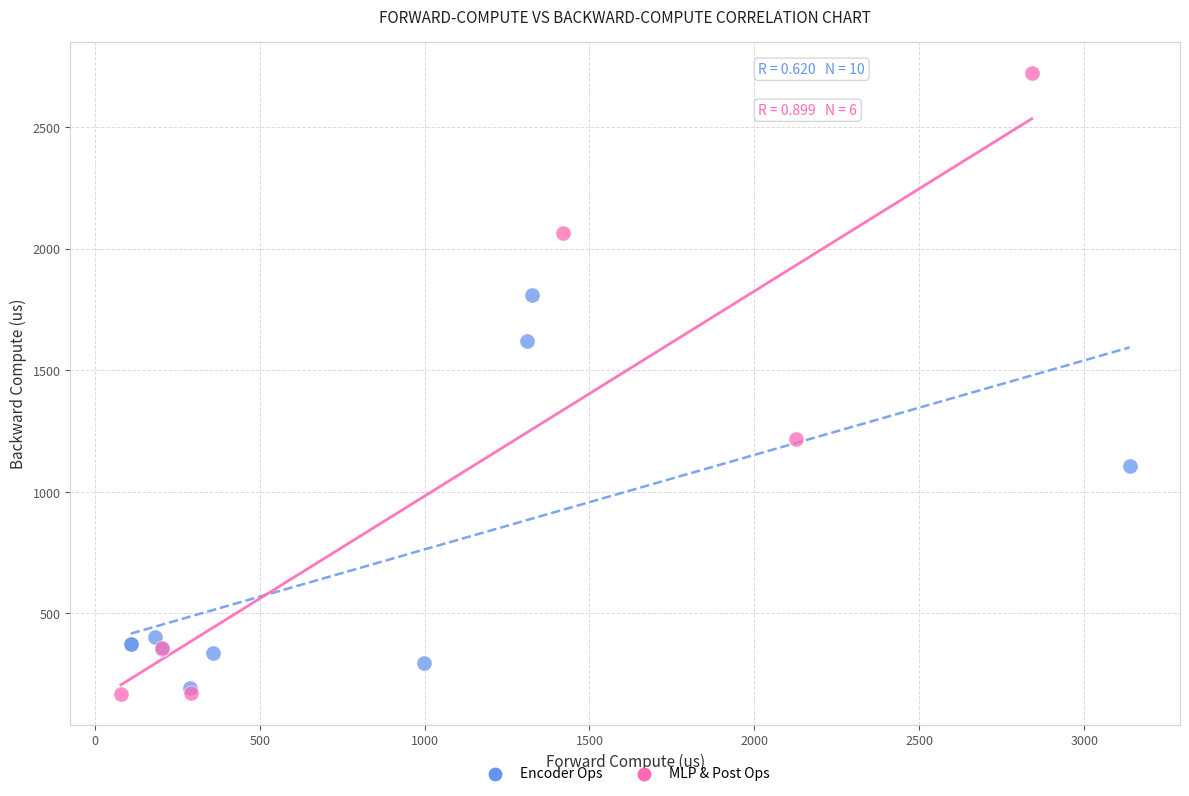

What are all the series names shown in the legend?

Encoder Ops, MLP & Post Ops